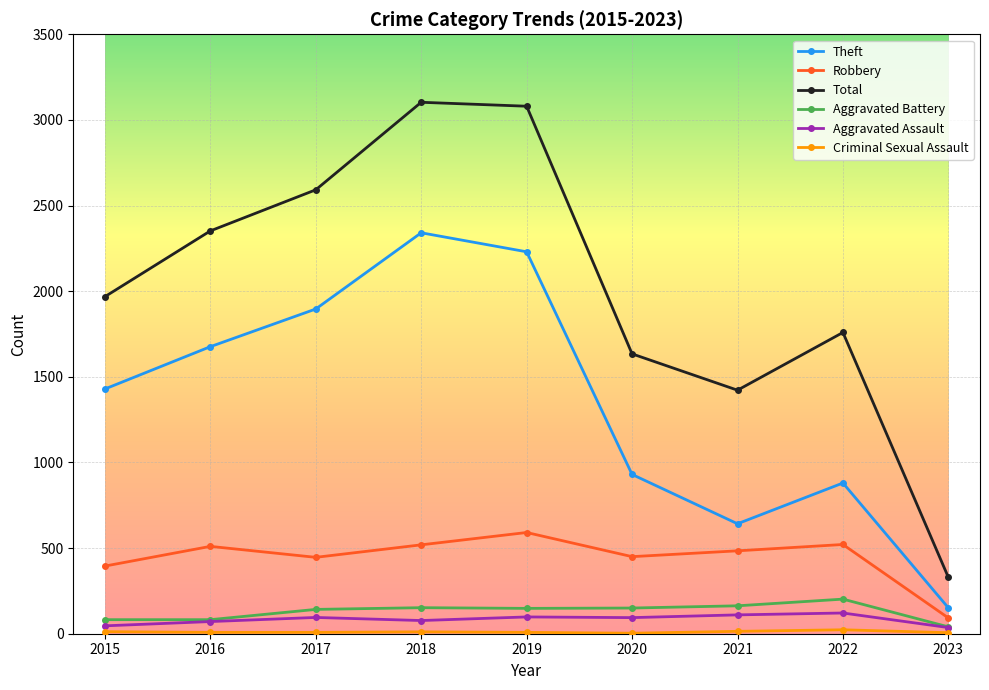

True or false: Aggravated Battery and Total intersect in this chart.

False